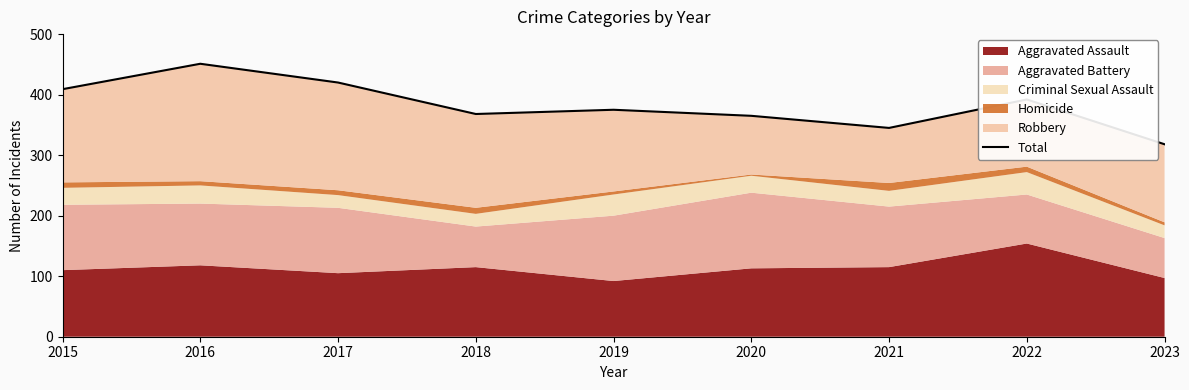

How many lines are shown in the chart?

1